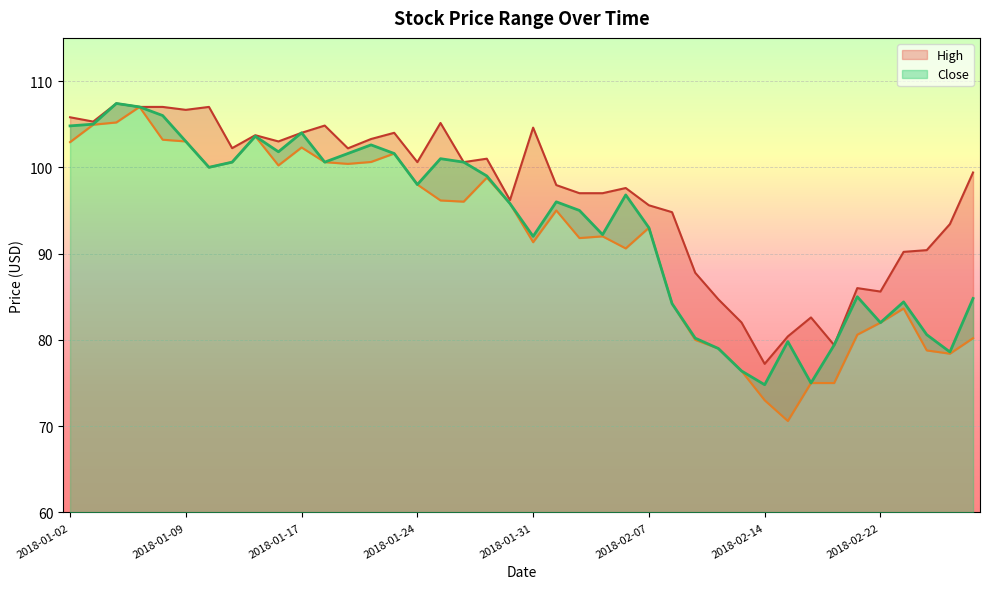

Reading left to right, what are all the values shown in this chart?

High: 105.8	105.3	107.4	107.0	107.0	106.7	107.0	102.2	103.7	103.0	104.0	104.8	102.2	103.3	104.0	100.6	105.1	100.6	101.0	96.2	104.6	97.9	97.0	97.0	97.6	95.6	94.8	87.8	84.7	82.0	77.2	80.4	82.6	79.4	86.0	85.6	90.2	90.4	93.4	99.4
Low: 102.9	104.9	105.2	107.0	103.2	103.0	100.0	100.6	103.6	100.2	102.3	100.6	100.4	100.6	101.6	98.0	96.2	96.0	98.8	95.8	91.3	95.0	91.8	92.0	90.6	93.0	84.2	80.0	79.0	76.4	73.0	70.6	75.0	75.0	80.6	82.0	83.6	78.8	78.4	80.2
Close: 104.8	105.0	107.4	107.0	106.0	103.0	100.0	100.6	103.6	101.8	104.0	100.6	101.6	102.6	101.6	98.0	101.0	100.6	99.0	95.8	92.0	96.0	95.0	92.2	96.8	93.0	84.2	80.2	79.0	76.4	74.8	79.8	75.0	79.4	85.0	82.0	84.4	80.6	78.6	84.8